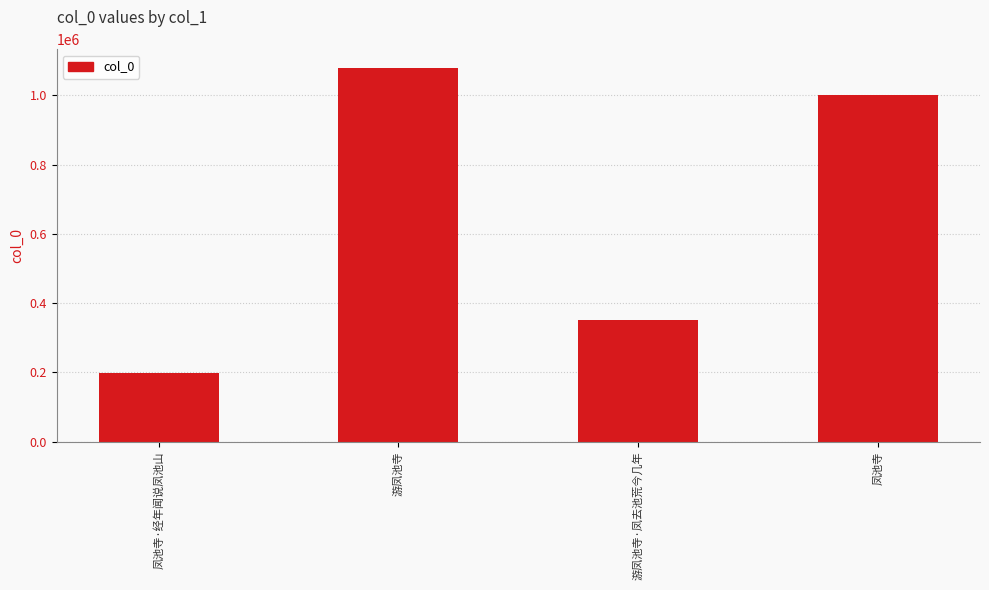

Where is the data nearest to the value 639129?

游凤池寺·凤去池荒今几年